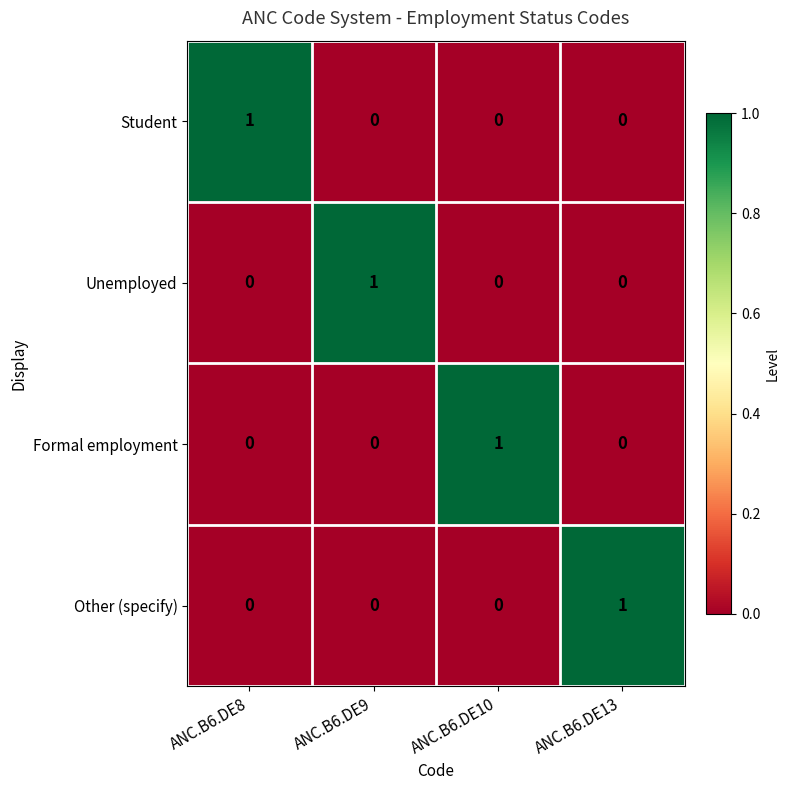

True or false: Other (specify) has a value of 0 at ANC.B6.DE10.

True